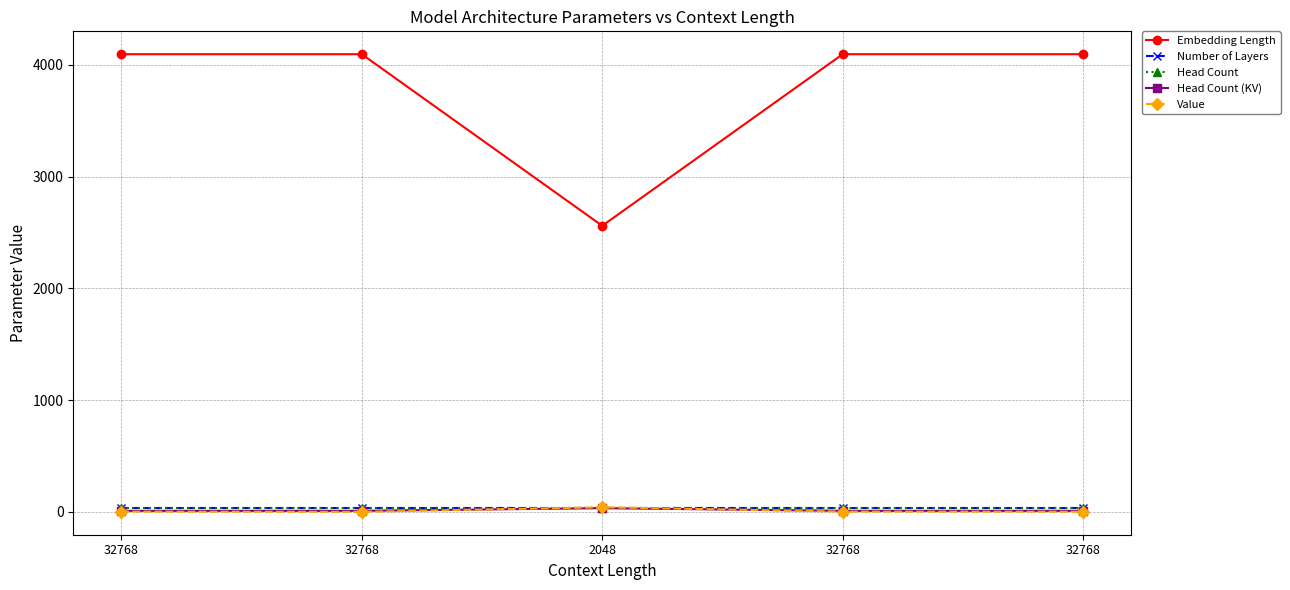

Does the chart have visible grid lines?

Yes